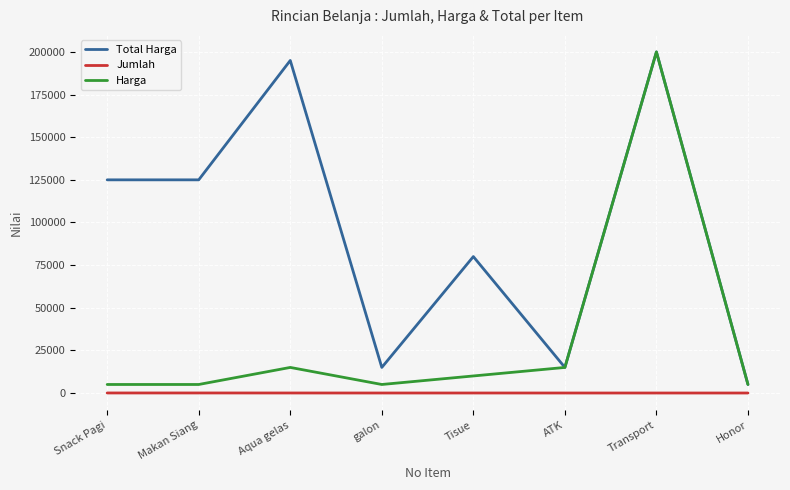

Which category has the highest value in the Harga series?

Transport